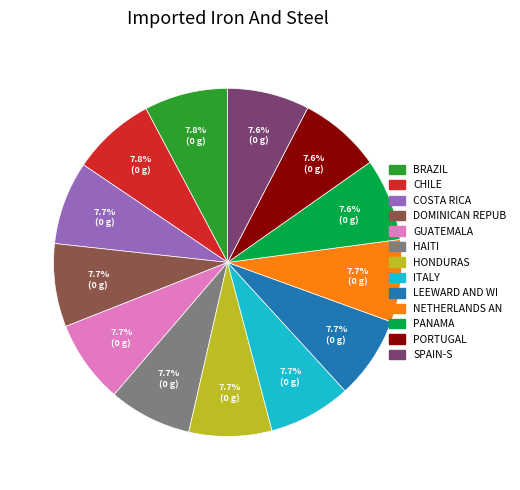

What percentage is NOT represented by HONDURAS?

92.3%